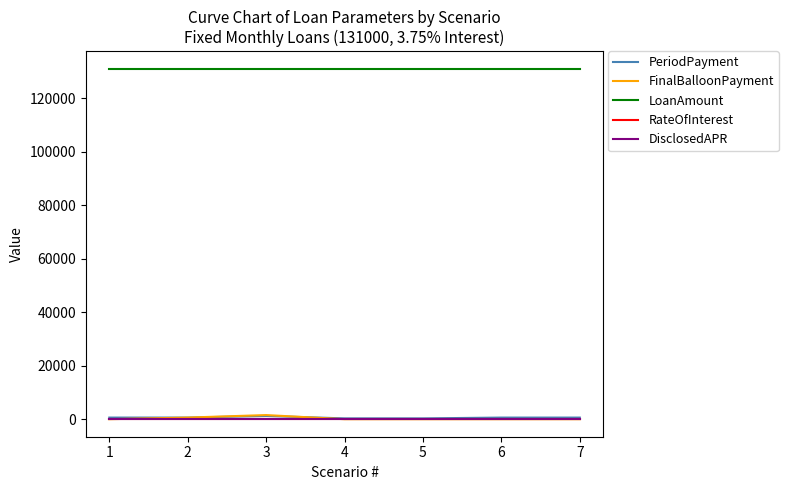

Which series has the largest total across all categories?

LoanAmount